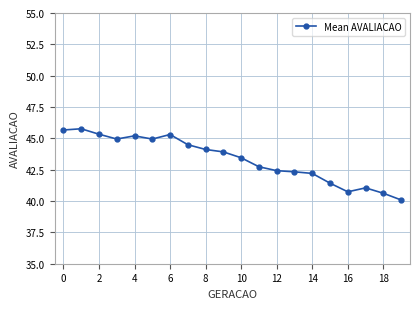

What is the greatest value displayed?

45.8